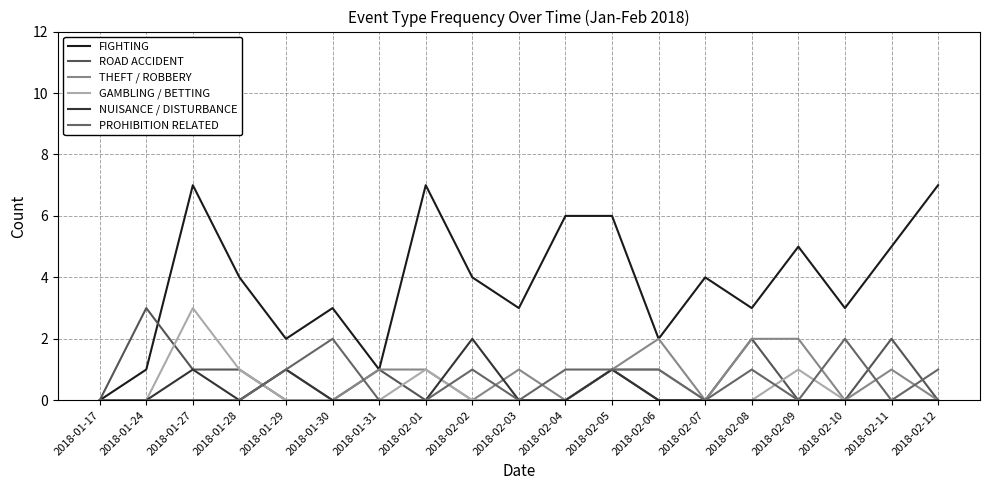

What is the label of the 15th point from the right?

2018-01-29